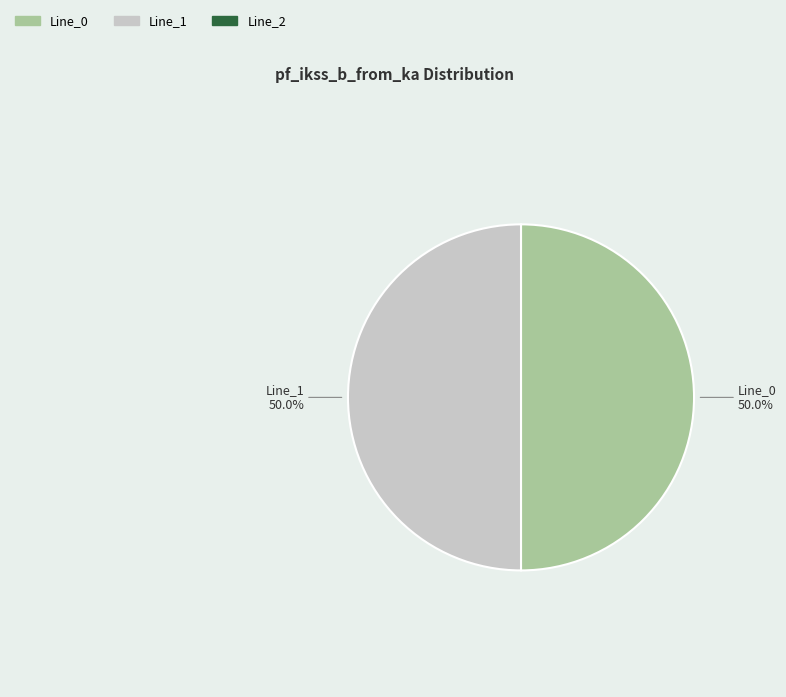

What percentage is NOT represented by Line_1?

50.0%